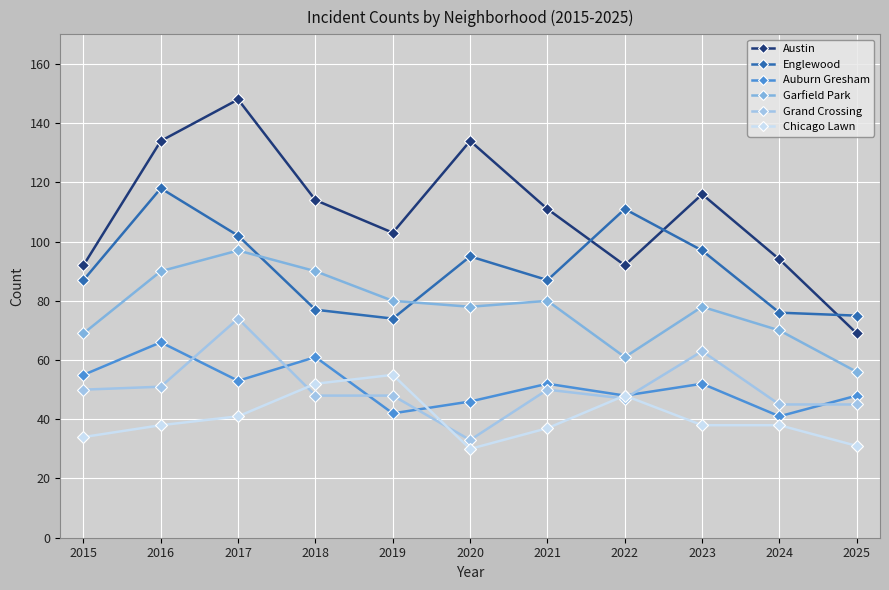

Which series has the widest spread of values?

Austin